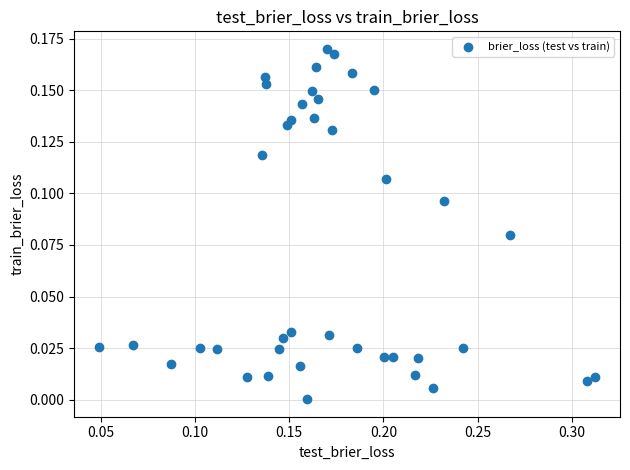

What is the range of X values (max minus min)?

0.3